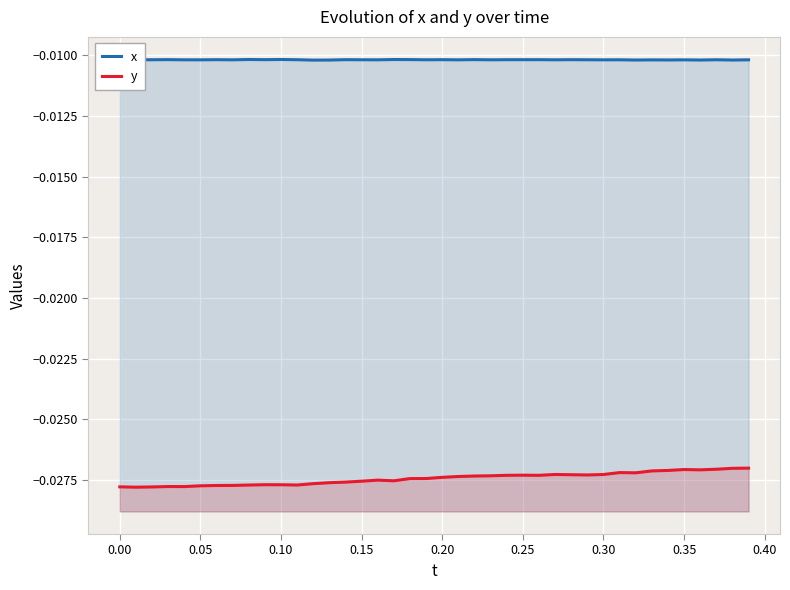

True or false: x and y intersect in this chart.

False